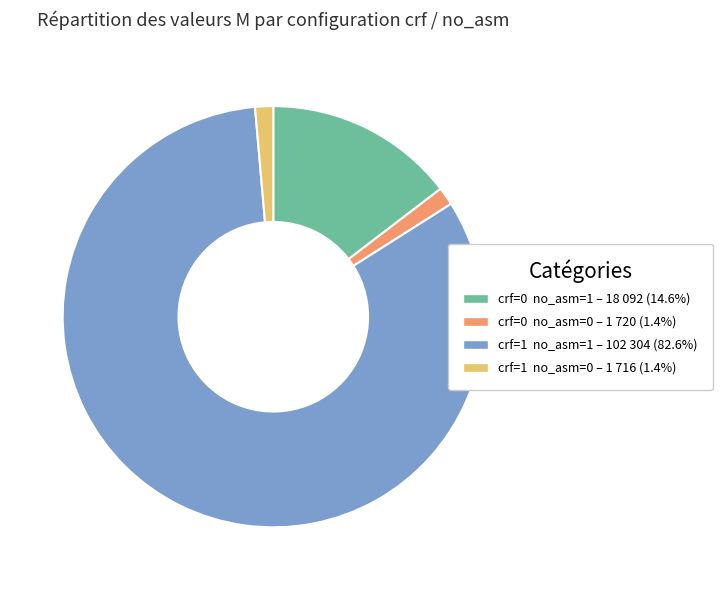

Is there a majority slice in this chart?

Yes